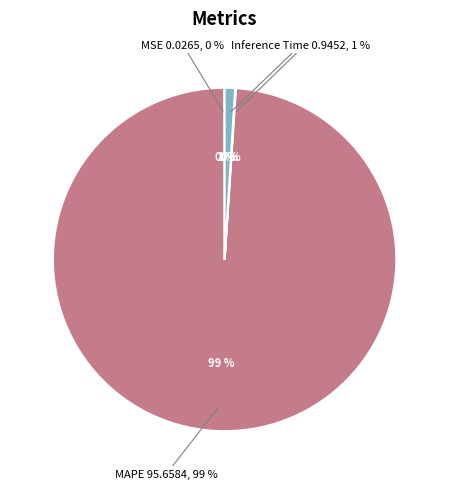

What is the total percentage of MAPE and Inference Time?

99.9%